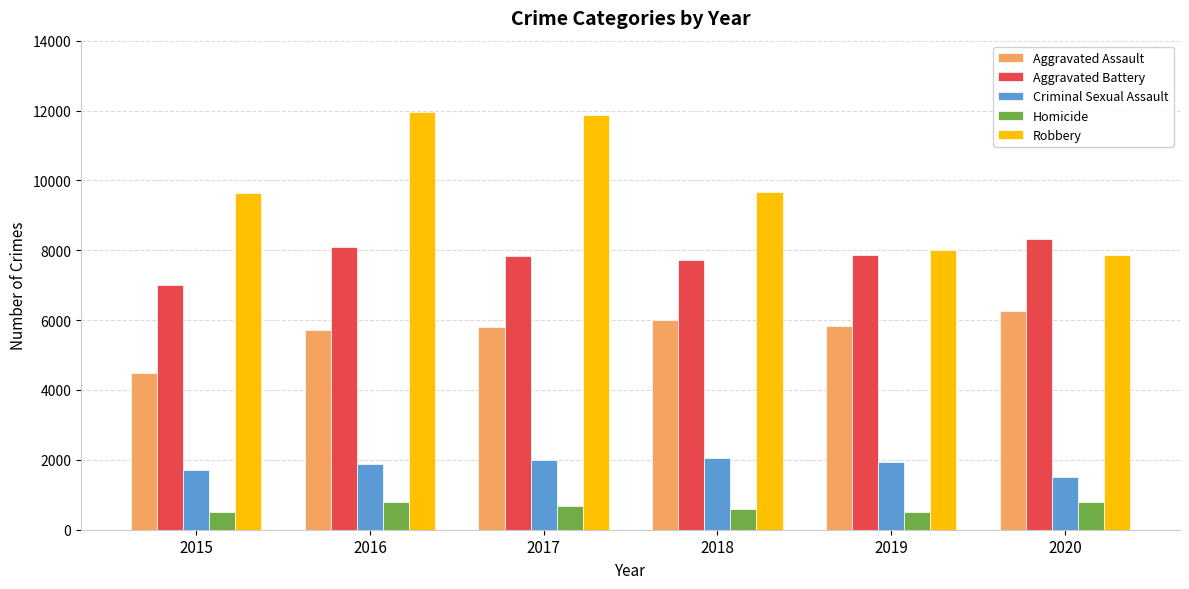

Which category has the lowest value in the Aggravated Battery series?

2015